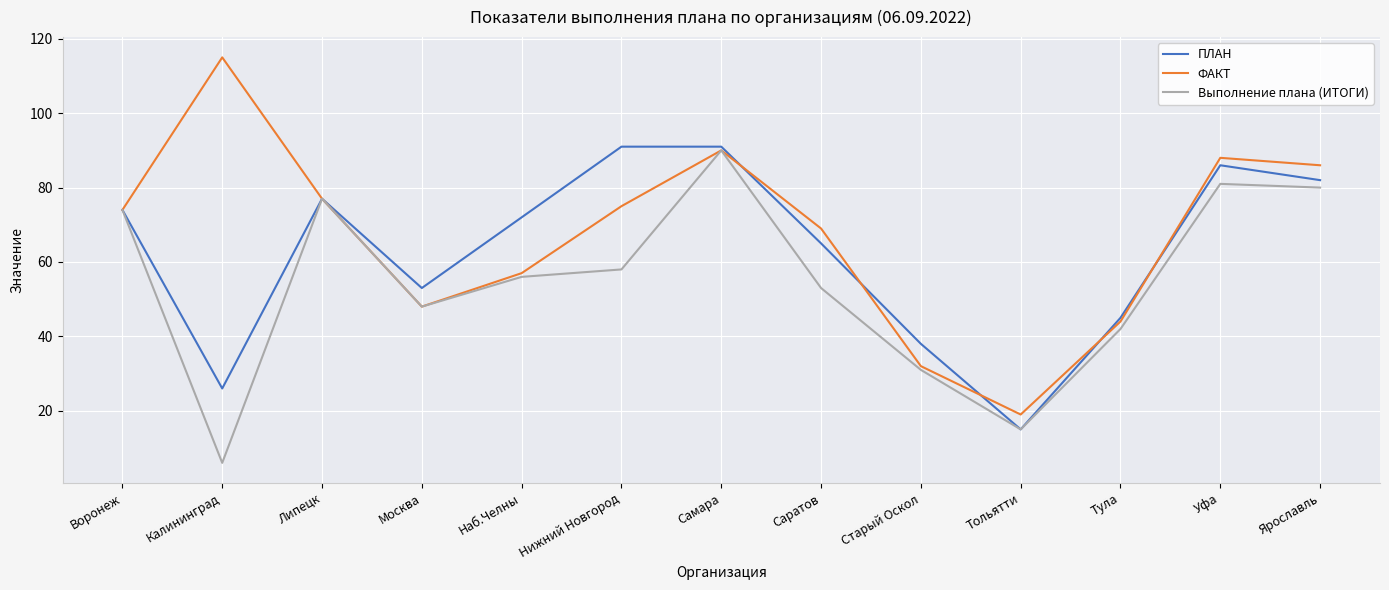

What is the difference between the maximum and second lowest values in the Выполнение плана (ИТОГИ) series?

75